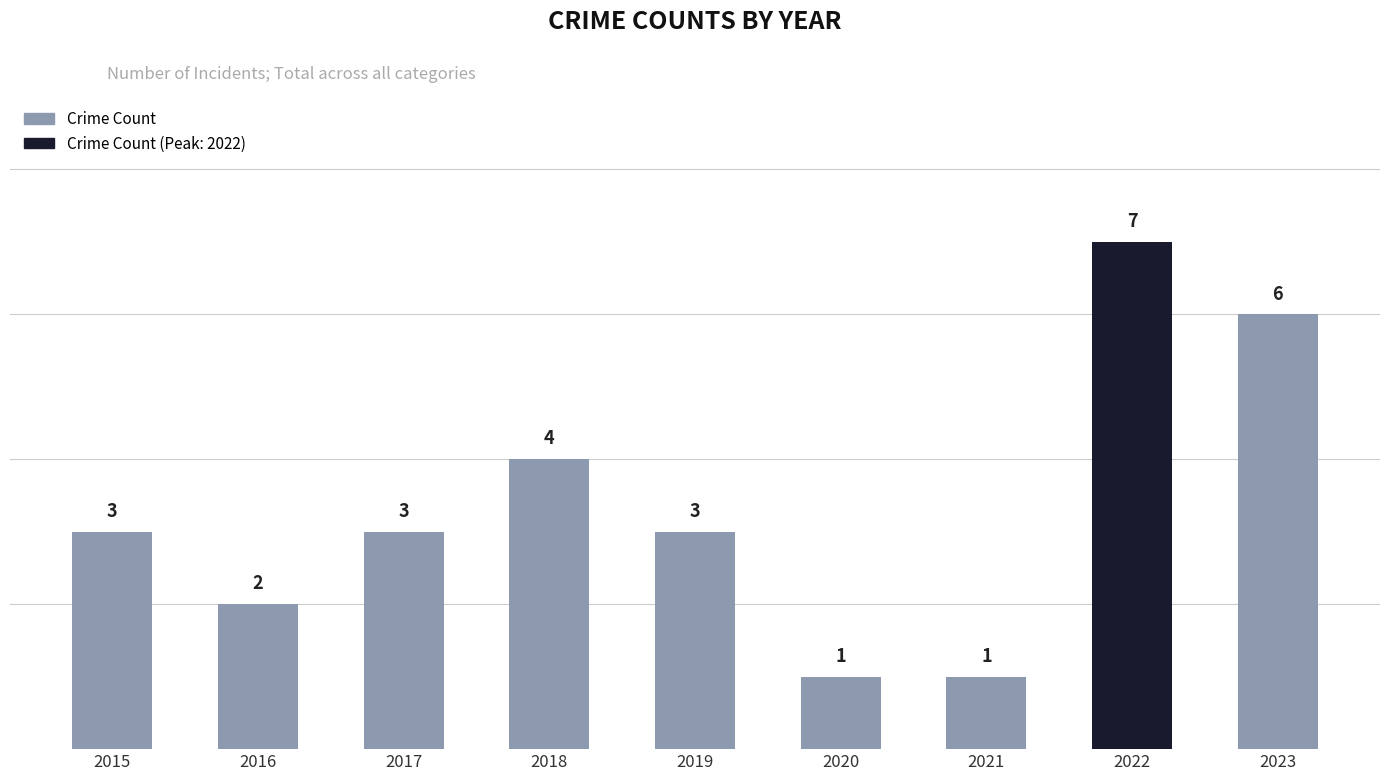

Which has a higher value, 2019 or 2020?

2019